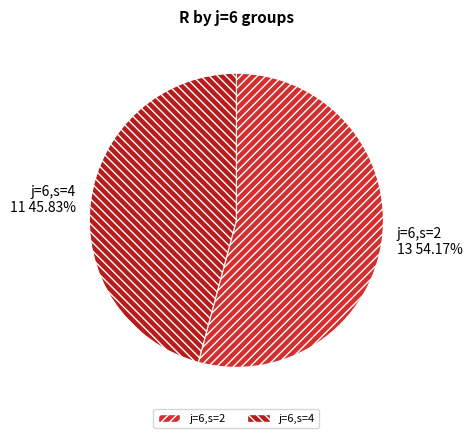

What is the ratio of the value at j=6,s=2 to the value at j=6,s=4?

1.2